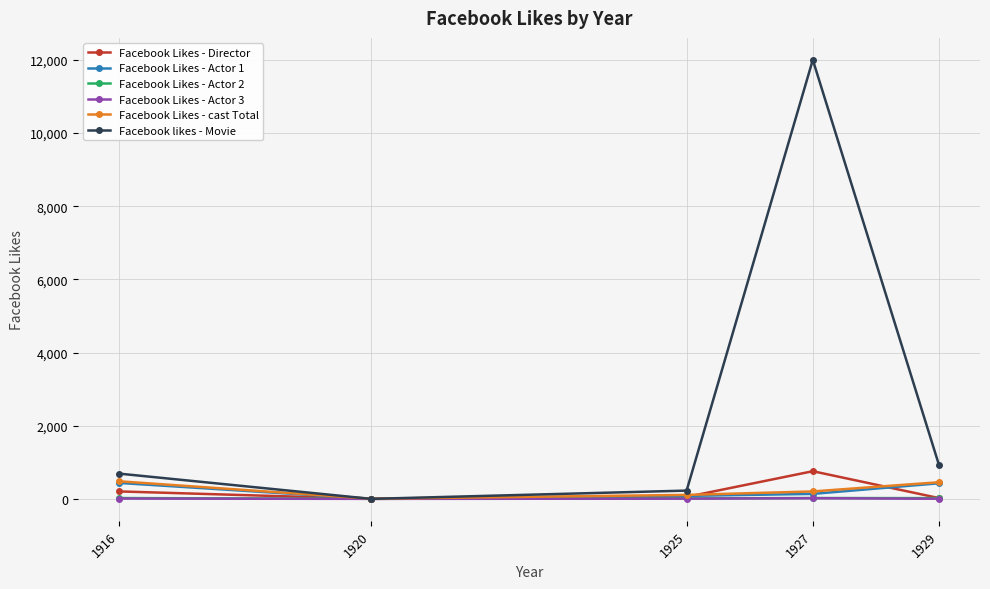

True or false: Facebook likes - Movie has a value of 19142 at 1927.

False